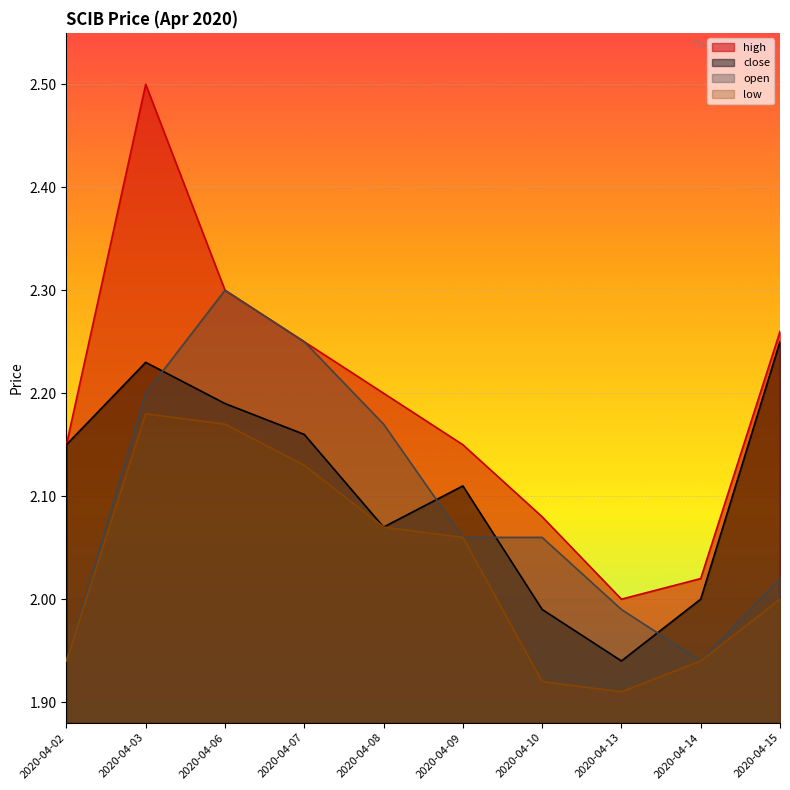

True or false: close has a value of 3.3 at 2020-04-14.

False